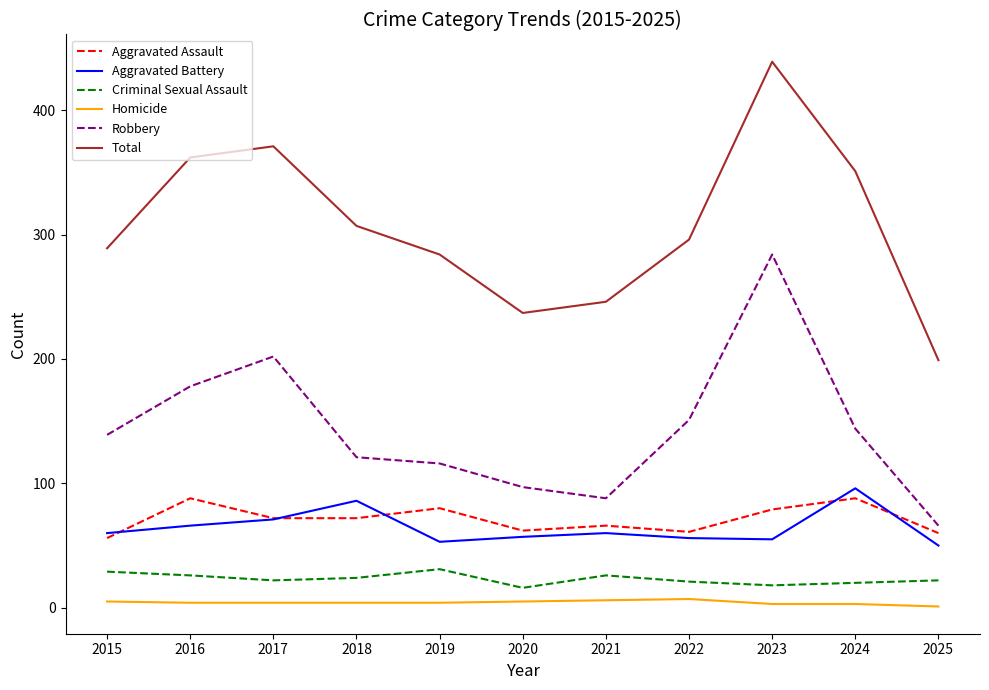

What is the difference between the maximum and second lowest values in the Aggravated Battery series?

43